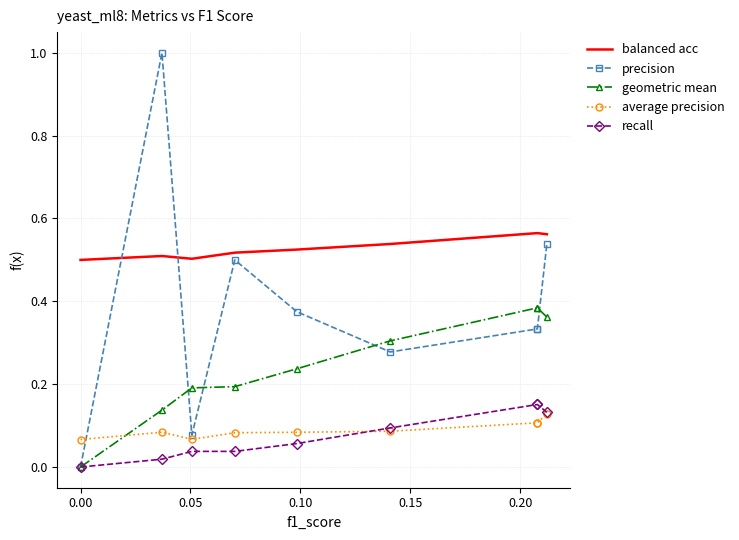

True or false: recall and balanced acc intersect in this chart.

False